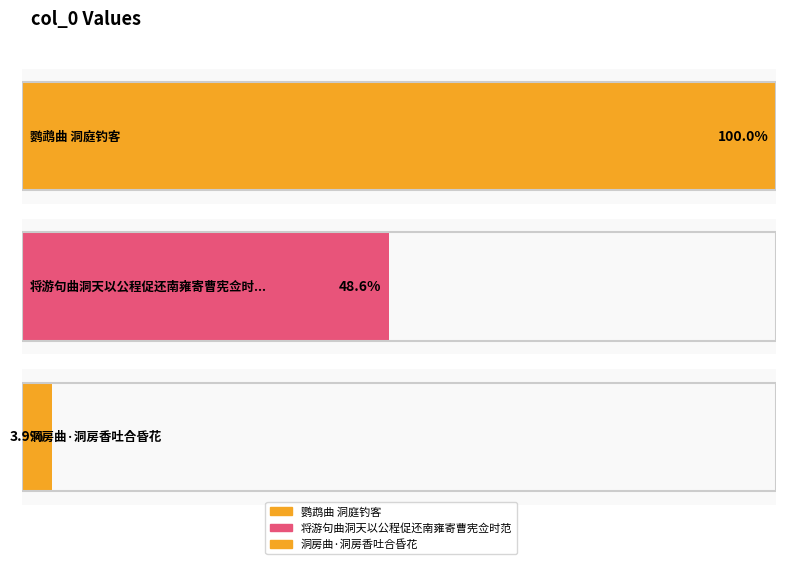

Rank the categories by value from lowest to highest.

洞房曲·洞房香吐合昏花, 将游句曲洞天以公程促还南雍寄曹宪佥时范, 鹦鹉曲 洞庭钓客